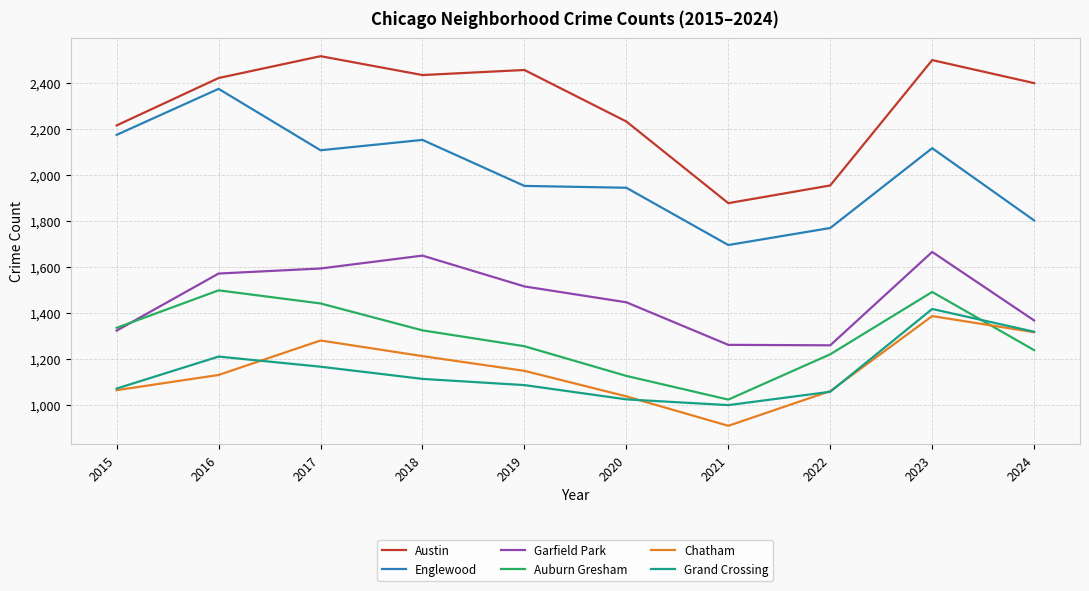

True or false: Grand Crossing and Austin cross at least once.

False